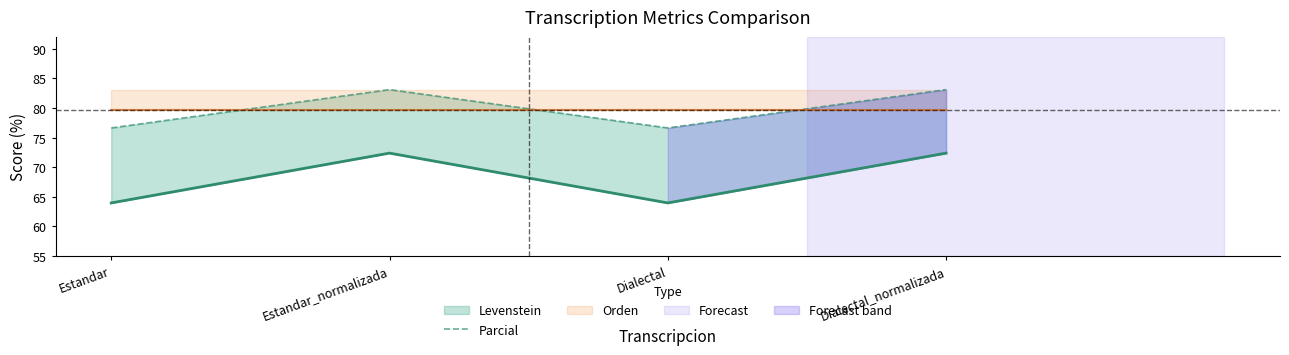

Which series has the largest range (max minus min)?

Levenstein